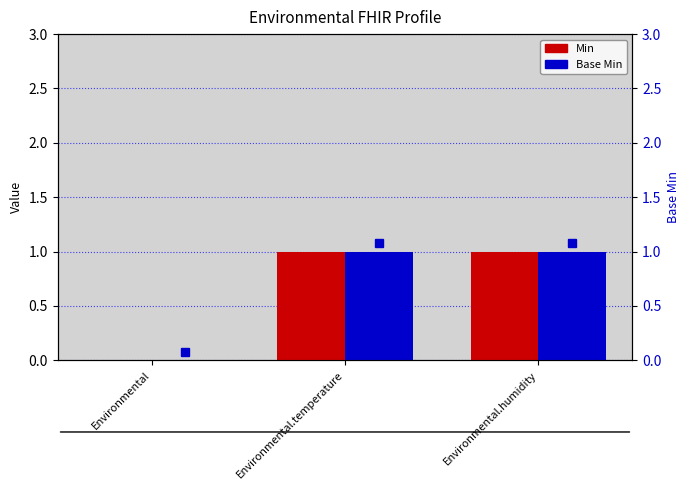

Between Environmental.temperature and Environmental, which is larger?

Environmental.temperature